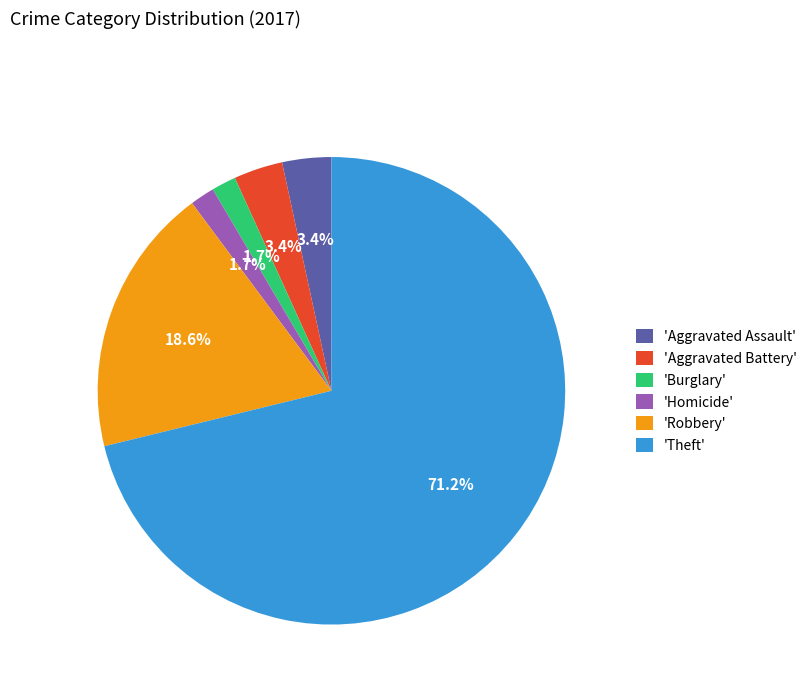

Count the number of slices in the pie.

6